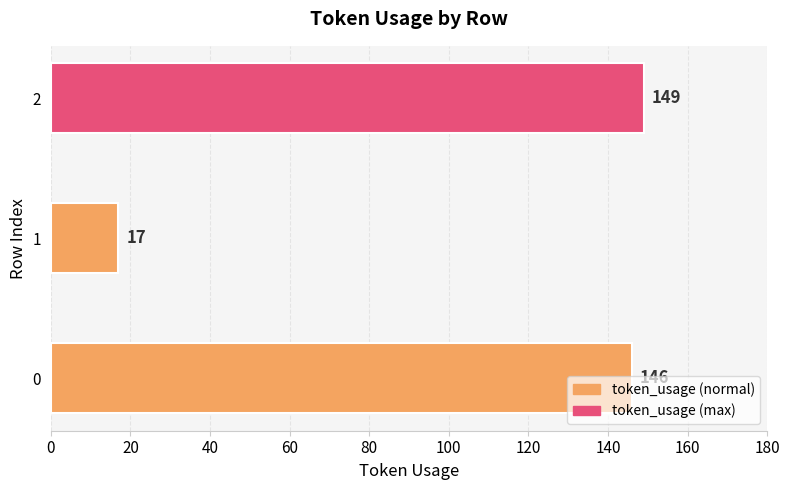

What is the greatest value displayed?

149